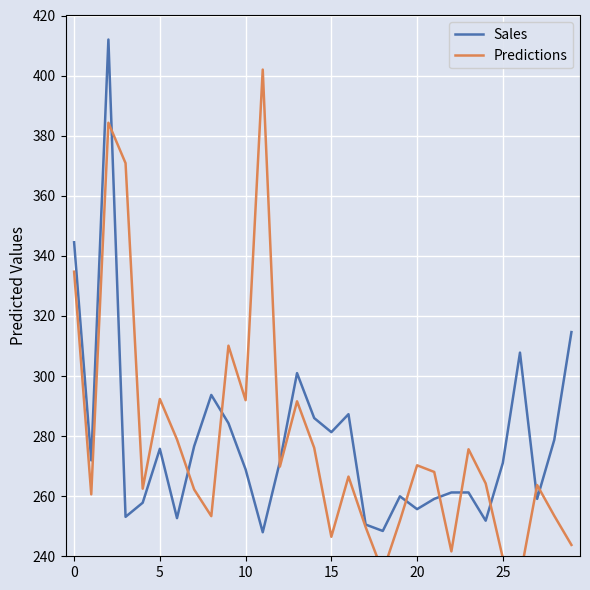

Does the chart display data point markers on the line(s)?

No